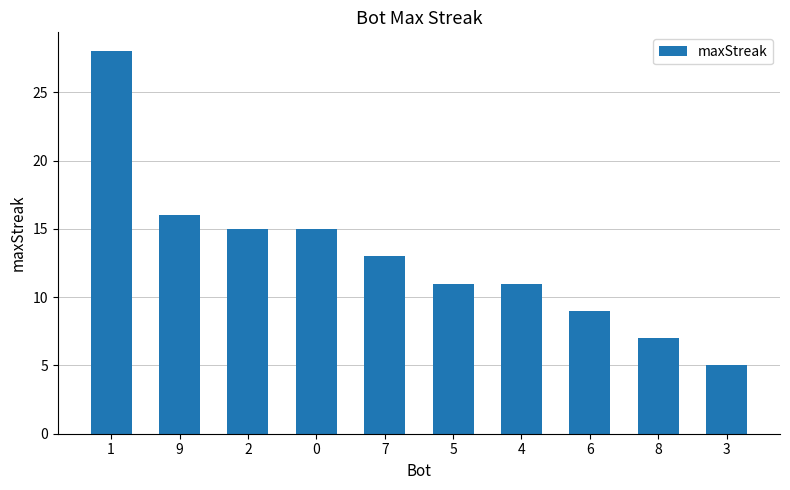

What is the difference between the values at 1 and 4?

17